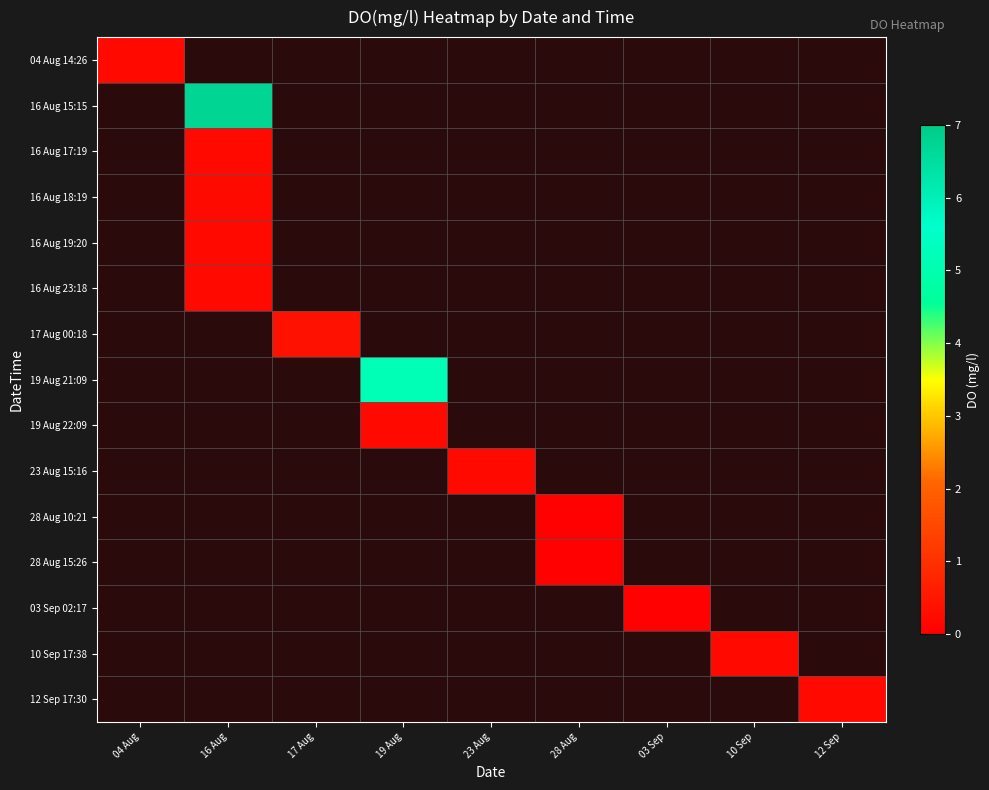

What is the approximate value of 16 Aug 17:19 at 16 Aug?

0.2